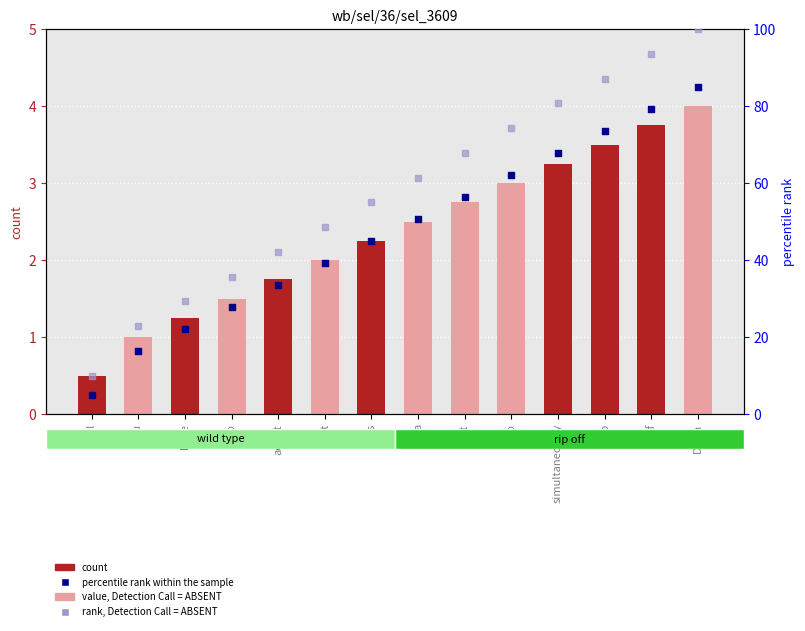

Which series has the widest spread of Y values?

rank, Detection Call = ABSENT